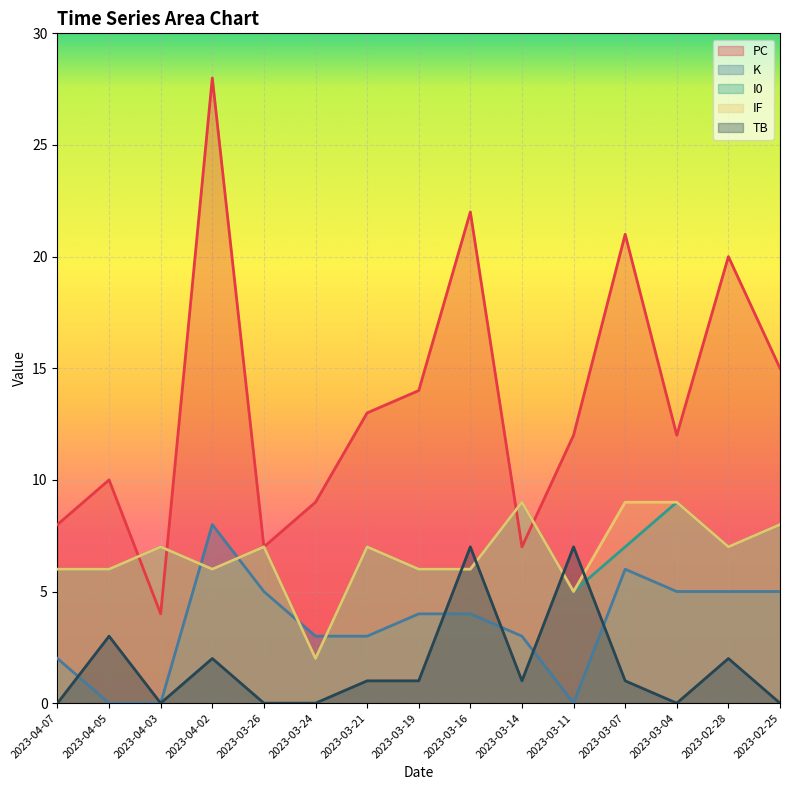

True or false: PC has a value of 9 at 2023-03-16.

False